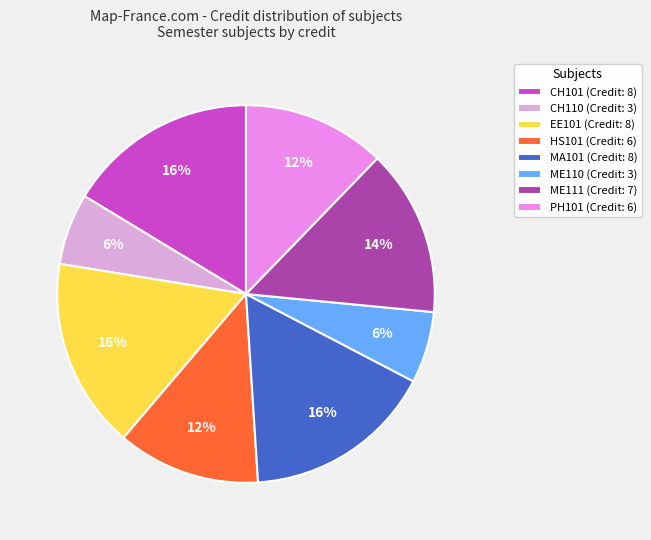

Count the number of slices in the pie.

8